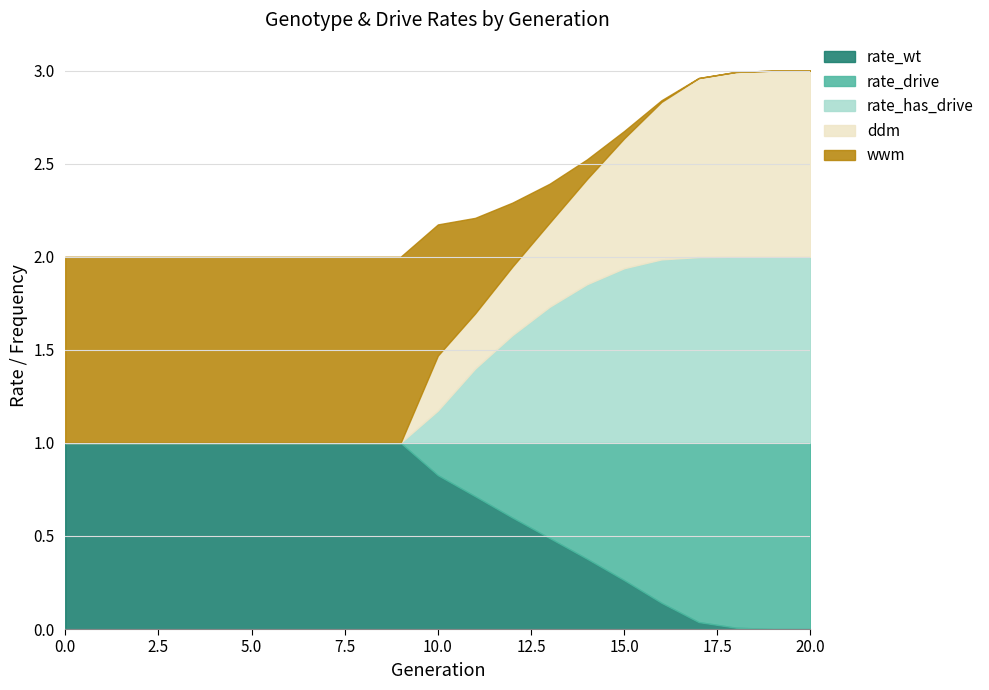

How many lines are shown in the chart?

5